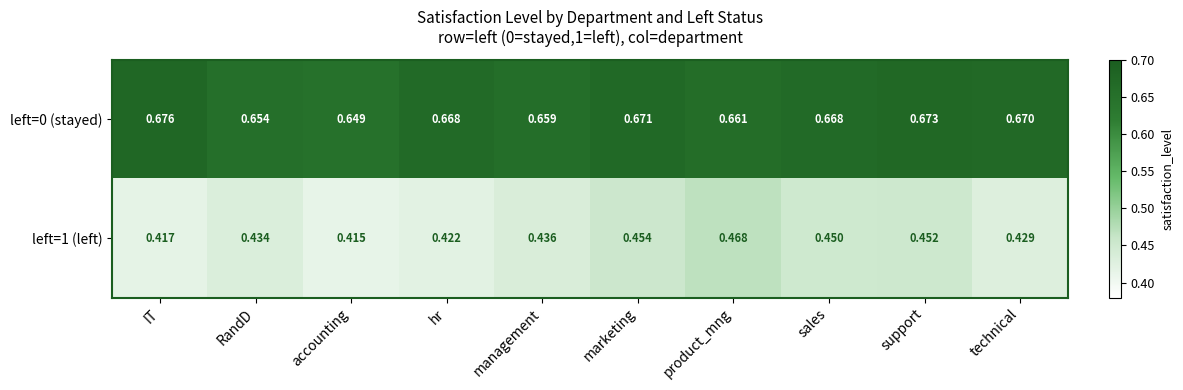

At which label is left=1 (left) closest to 0?

accounting